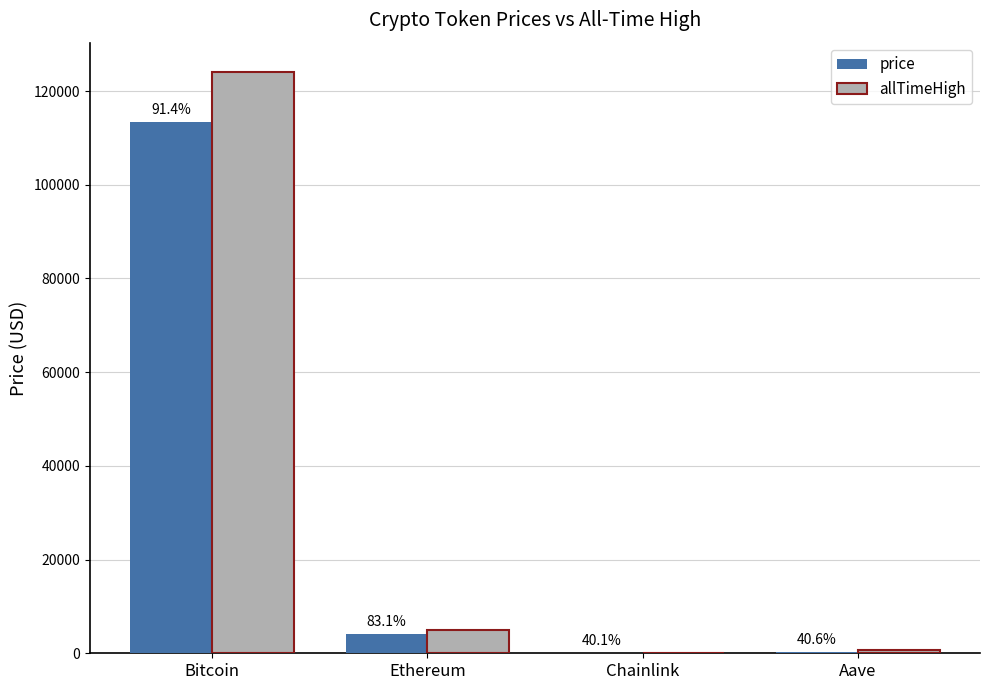

What value does the allTimeHigh series have at Bitcoin?

124128.0